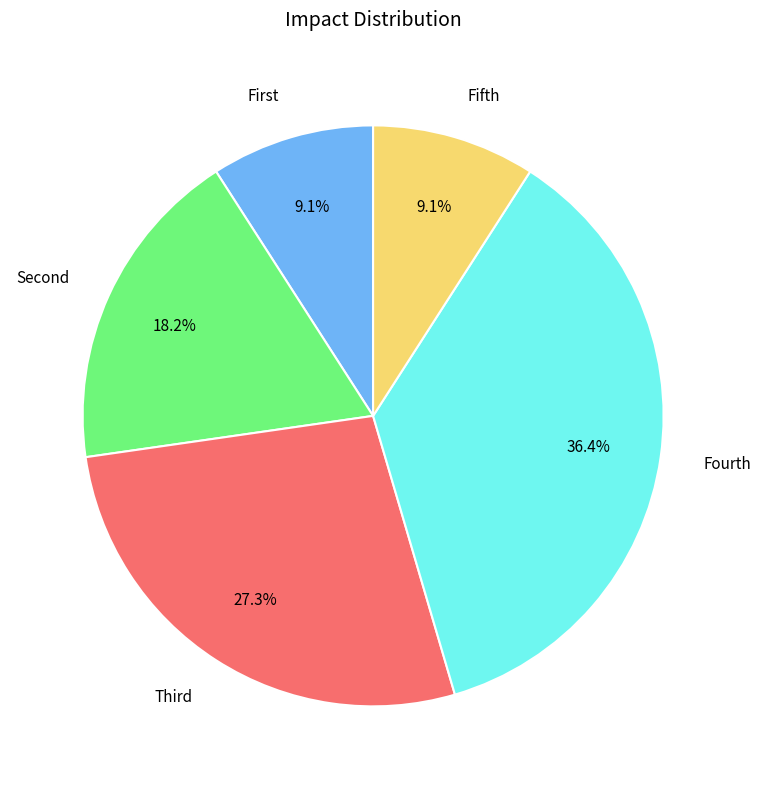

What portion of the pie excludes Fifth?

90.9%